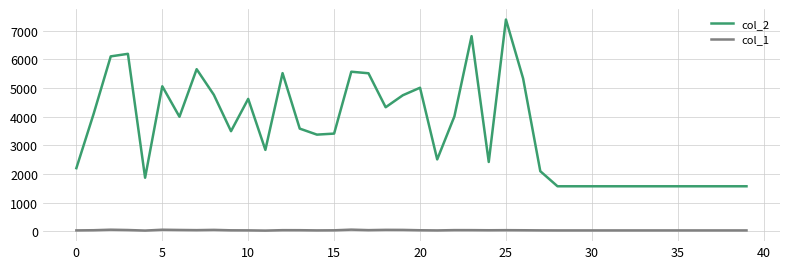

True or false: col_1 and col_2 cross at least once.

False